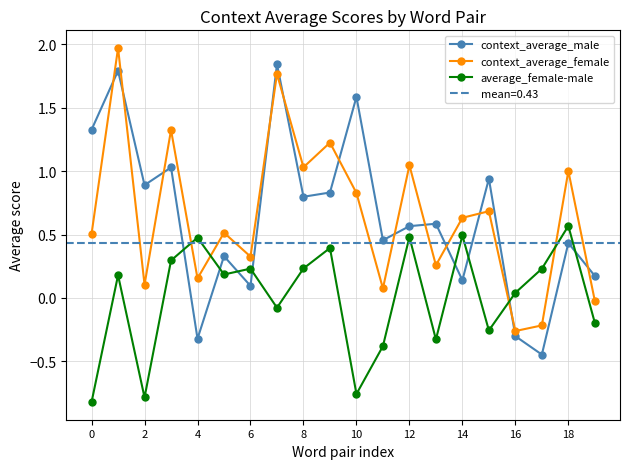

Which series has the largest total across all categories?

context_average_female